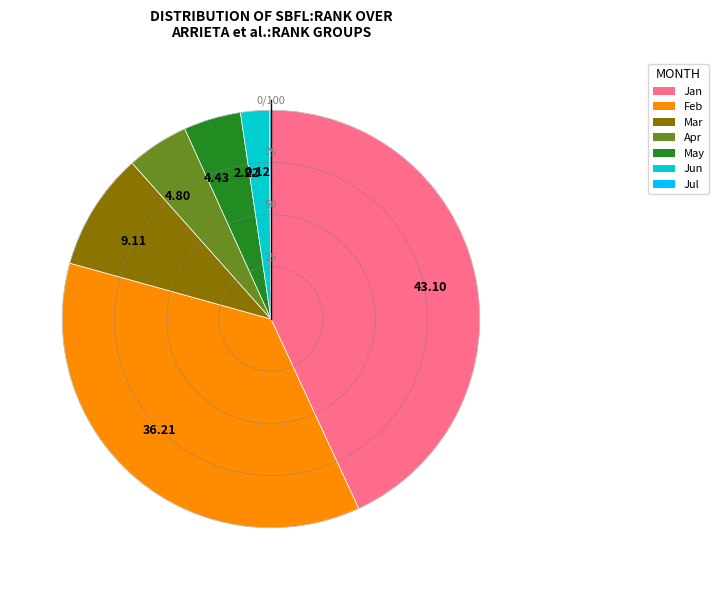

Does any single category account for the majority?

No